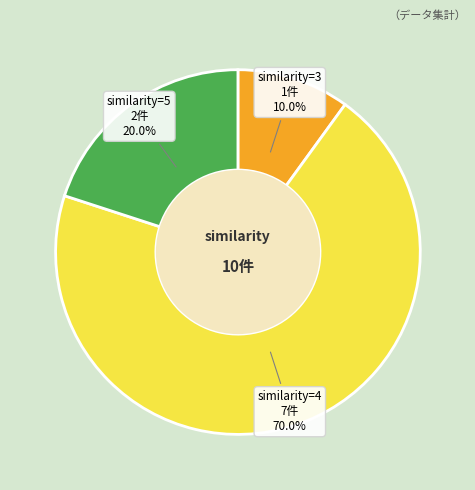

How many segments does this pie chart have?

3